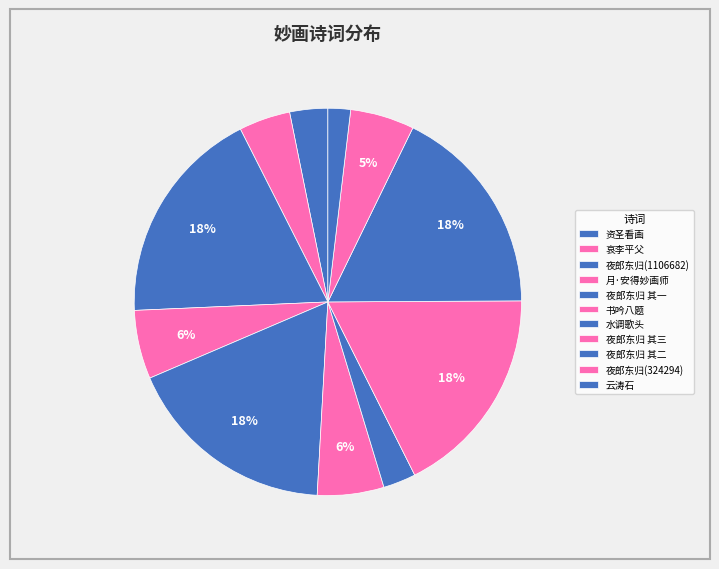

How many slices are in this pie chart?

11